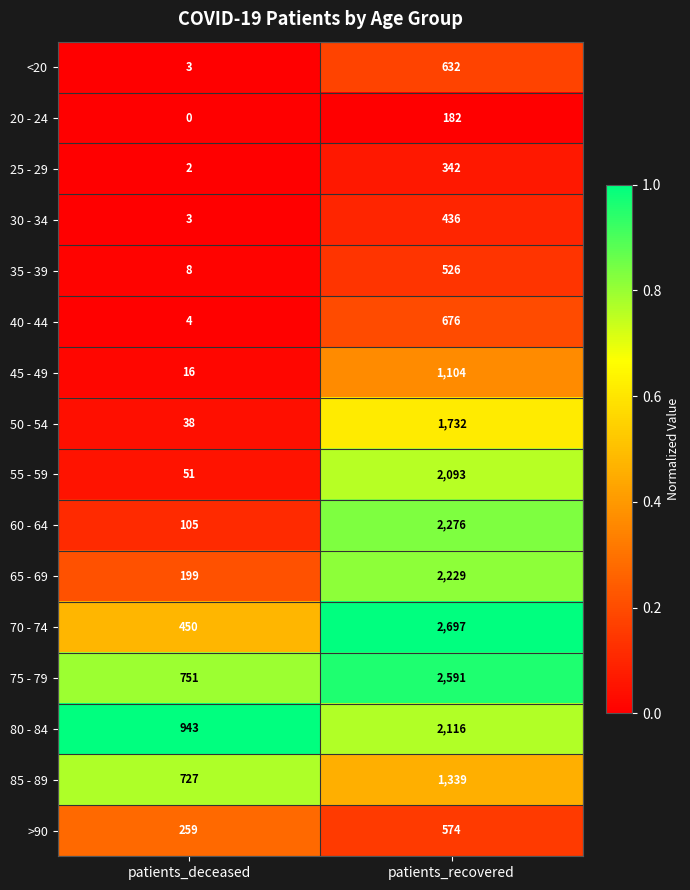

What is the difference between the 80 - 84 values at patients_recovered and patients_deceased?

1173